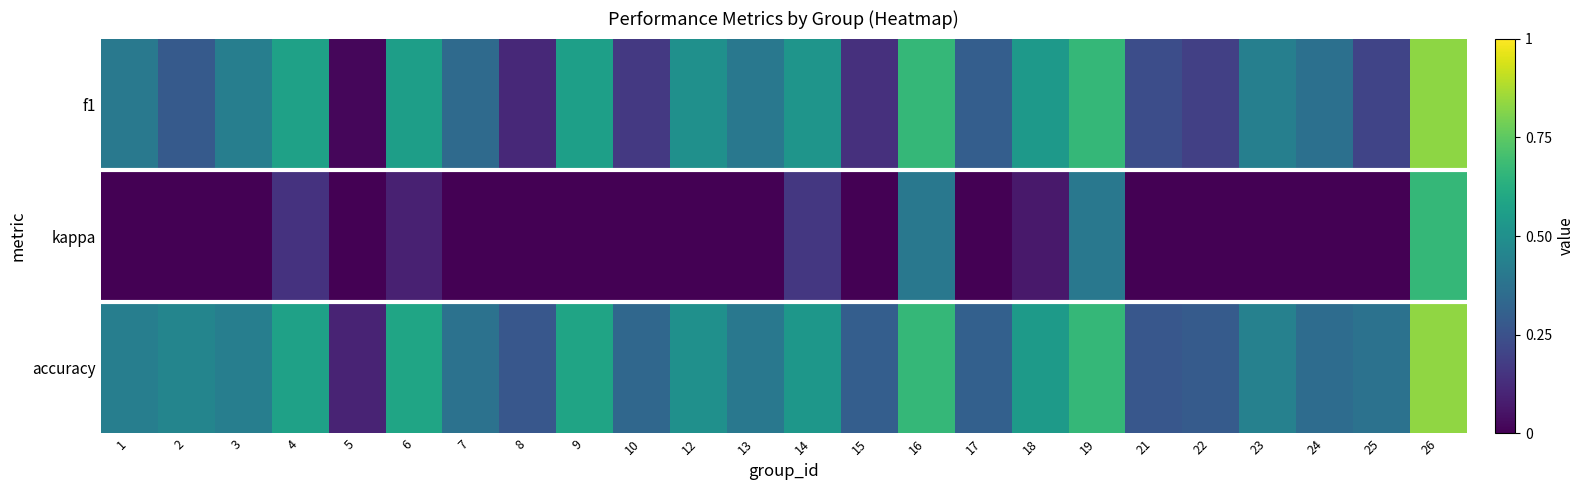

At how many categories does at least one series exceed 0?

24